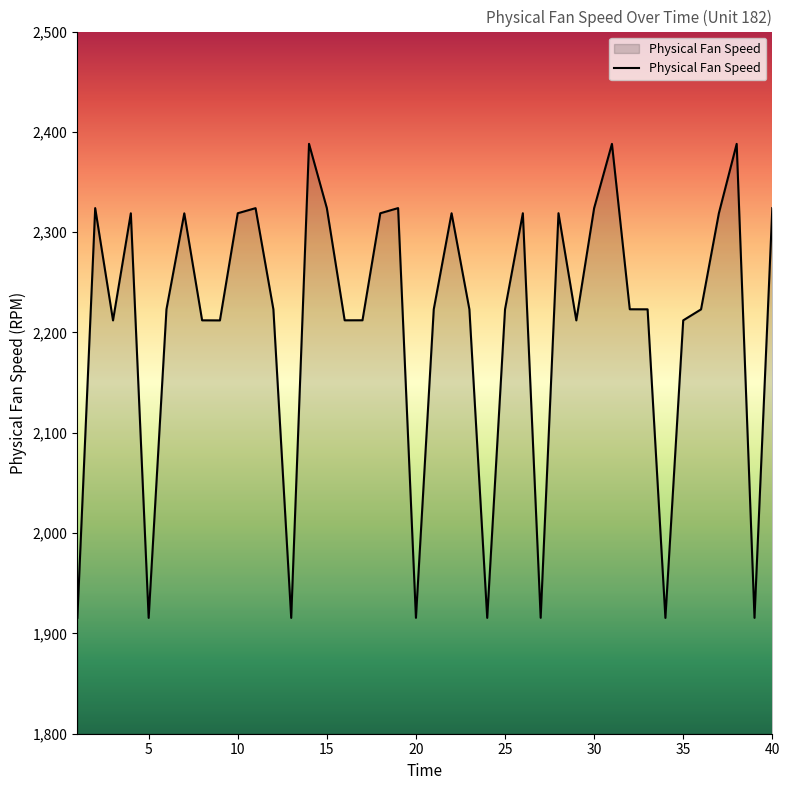

What is the greatest value displayed?

2388.1